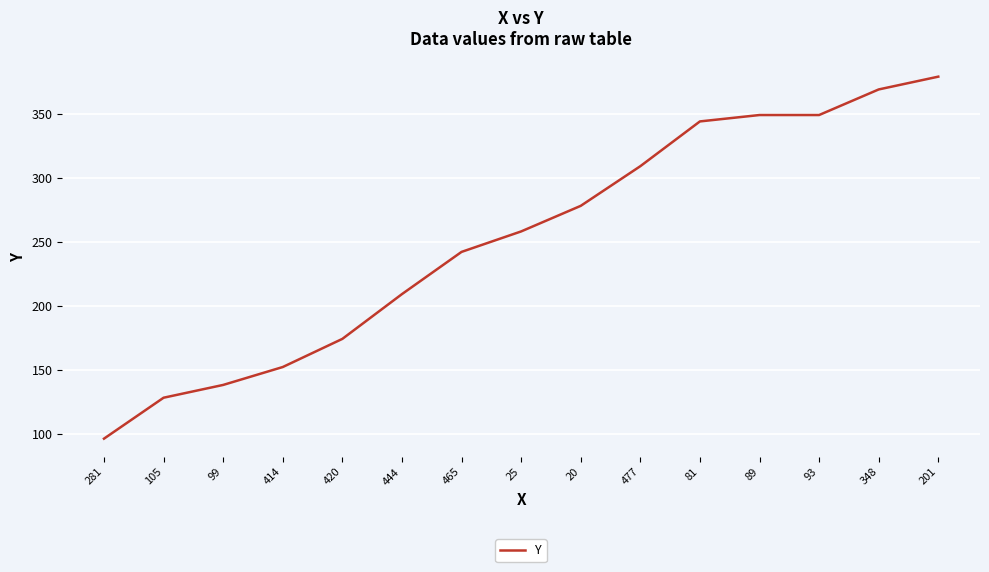

What position from the left is 93?

13